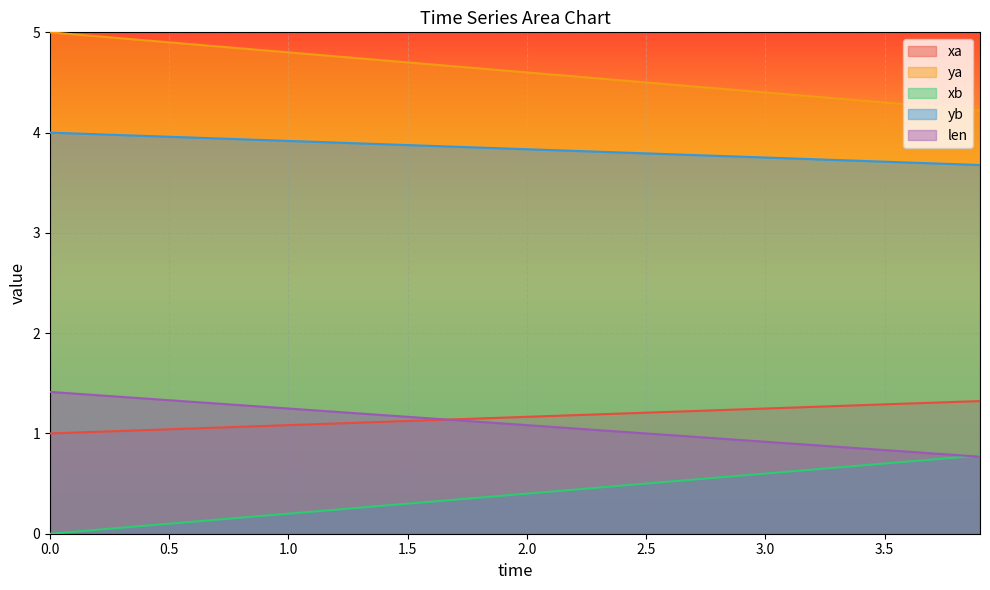

Which series has the largest total across all categories?

ya